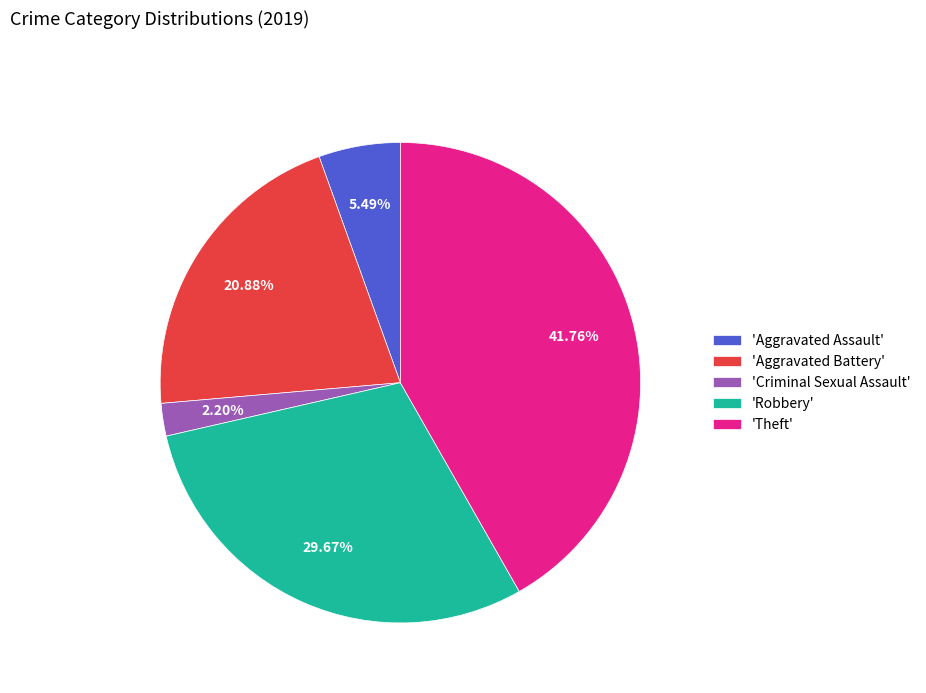

Which has a higher value, 'Robbery' or 'Criminal Sexual Assault'?

'Robbery'